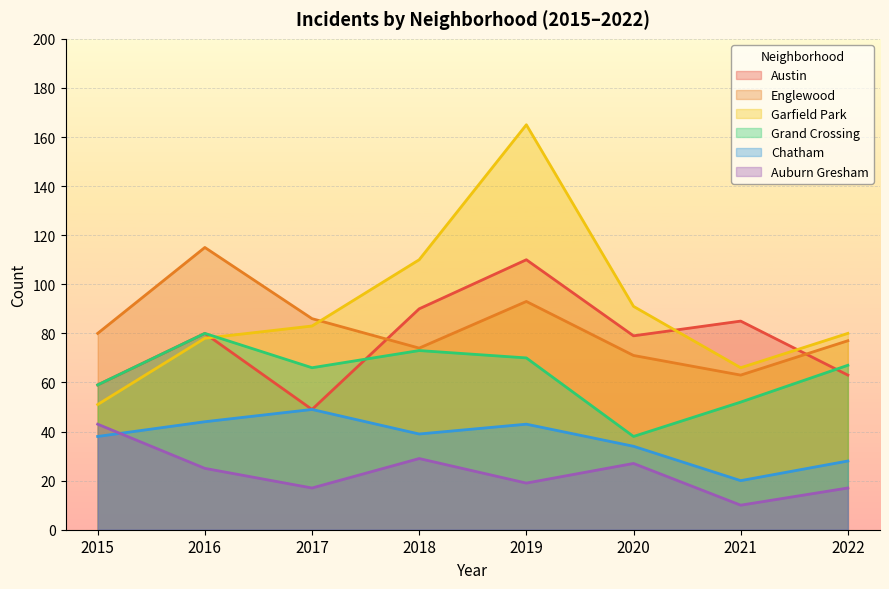

Which series ends up on top after the final intersection of Chatham and Auburn Gresham?

Chatham